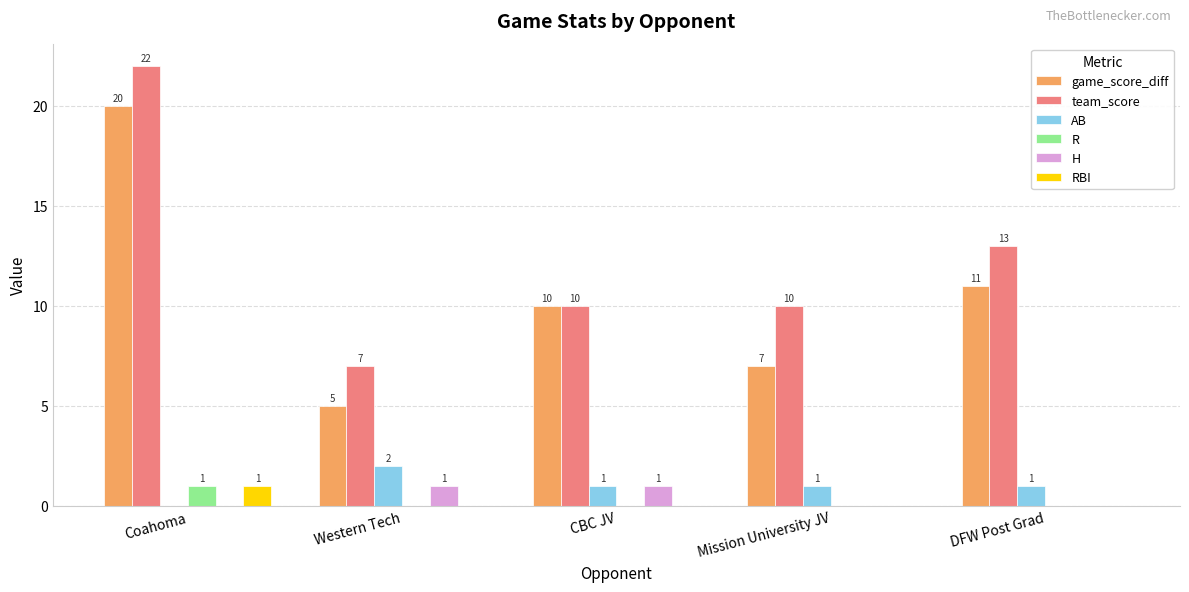

What is the sum of the H values at CBC JV and Coahoma?

1